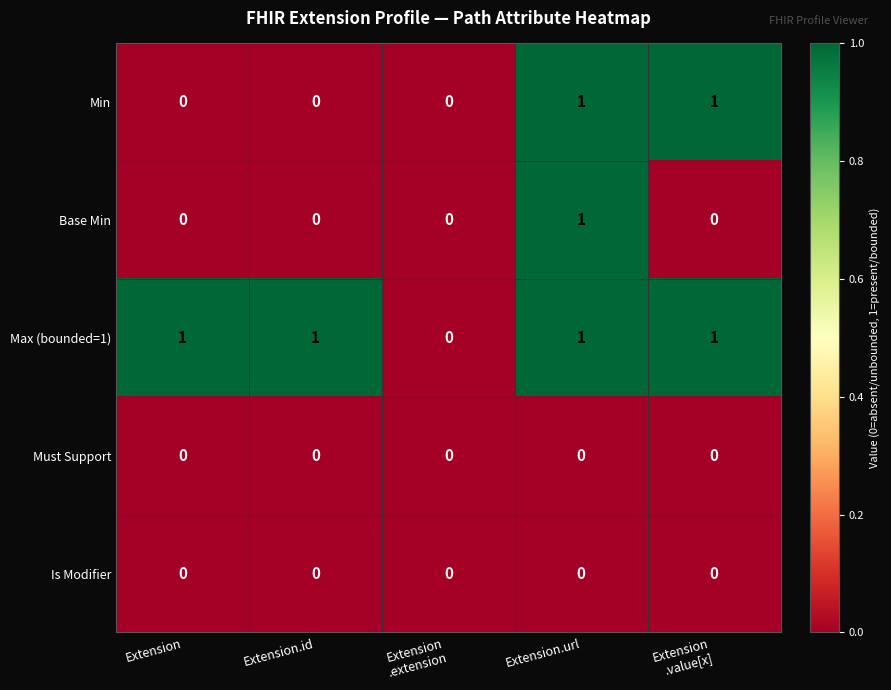

Reading right to left, extract all data points from this chart.

Min: 1	1	0	0	0
Base Min: 0	1	0	0	0
Max (bounded=1): 1	1	0	1	1
Must Support: 0	0	0	0	0
Is Modifier: 0	0	0	0	0